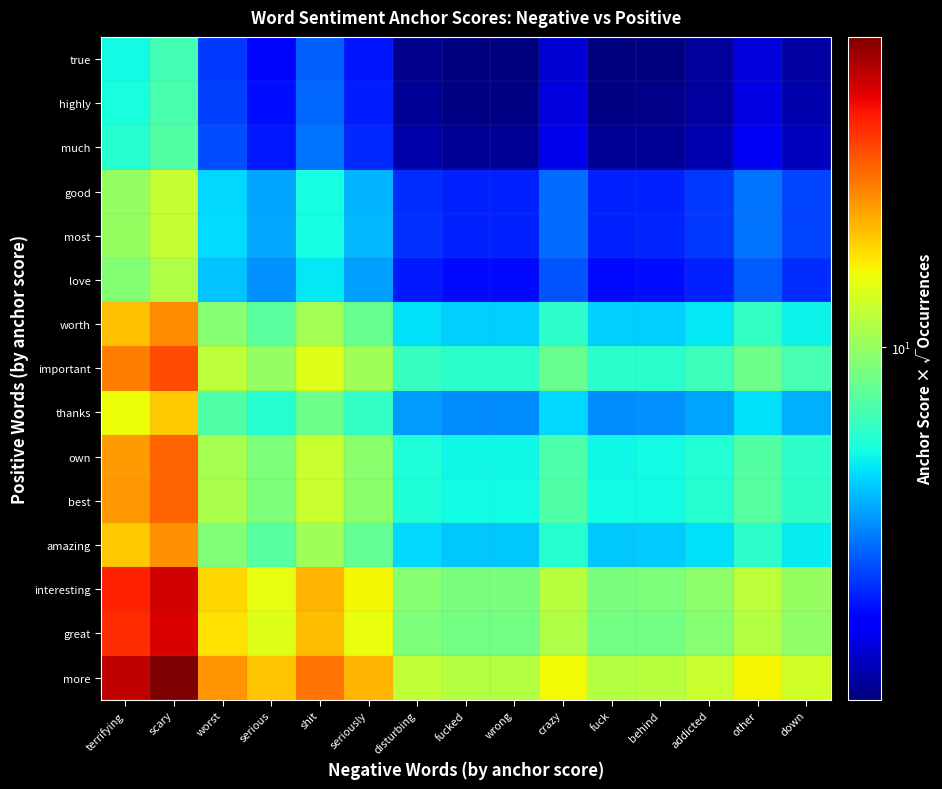

Reading left to right, list all the values displayed in this chart.

more: terrifying=57.3	scary=73.1	worst=25.4	serious=20.4	shit=29.8	seriously=21.9	disturbing=12.5	fucked=11.7	wrong=11.7	crazy=16.1	fuck=11.7	behind=11.8	addicted=13.0	other=16.6	down=13.6
great: terrifying=40.7	scary=51.9	worst=18.1	serious=14.5	shit=21.2	seriously=15.5	disturbing=8.9	fucked=8.3	wrong=8.3	crazy=11.5	fuck=8.3	behind=8.4	addicted=9.2	other=11.8	down=9.7
interesting: terrifying=42.5	scary=54.1	worst=18.8	serious=15.1	shit=22.1	seriously=16.2	disturbing=9.2	fucked=8.7	wrong=8.7	crazy=11.9	fuck=8.7	behind=8.8	addicted=9.6	other=12.3	down=10.1
amazing: terrifying=20.2	scary=25.7	worst=9.0	serious=7.2	shit=10.5	seriously=7.7	disturbing=4.4	fucked=4.1	wrong=4.1	crazy=5.7	fuck=4.1	behind=4.2	addicted=4.6	other=5.8	down=4.8
best: terrifying=24.9	scary=31.7	worst=11.0	serious=8.9	shit=12.9	seriously=9.5	disturbing=5.4	fucked=5.1	wrong=5.1	crazy=7.0	fuck=5.1	behind=5.1	addicted=5.6	other=7.2	down=5.9
own: terrifying=24.7	scary=31.4	worst=10.9	serious=8.8	shit=12.8	seriously=9.4	disturbing=5.4	fucked=5.0	wrong=5.0	crazy=6.9	fuck=5.0	behind=5.1	addicted=5.6	other=7.1	down=5.8
thanks: terrifying=15.7	scary=20.0	worst=7.0	serious=5.6	shit=8.2	seriously=6.0	disturbing=3.4	fucked=3.2	wrong=3.2	crazy=4.4	fuck=3.2	behind=3.2	addicted=3.6	other=4.5	down=3.7
important: terrifying=27.9	scary=35.6	worst=12.4	serious=10.0	shit=14.5	seriously=10.6	disturbing=6.1	fucked=5.7	wrong=5.7	crazy=7.9	fuck=5.7	behind=5.8	addicted=6.3	other=8.1	down=6.6
worth: terrifying=20.7	scary=26.4	worst=9.2	serious=7.4	shit=10.8	seriously=7.9	disturbing=4.5	fucked=4.2	wrong=4.2	crazy=5.8	fuck=4.2	behind=4.3	addicted=4.7	other=6.0	down=4.9
love: terrifying=9.1	scary=11.6	worst=4.0	serious=3.2	shit=4.7	seriously=3.5	disturbing=2.0	fucked=1.9	wrong=1.9	crazy=2.6	fuck=1.9	behind=1.9	addicted=2.1	other=2.6	down=2.2
most: terrifying=10.0	scary=12.8	worst=4.5	serious=3.6	shit=5.2	seriously=3.8	disturbing=2.2	fucked=2.1	wrong=2.1	crazy=2.8	fuck=2.1	behind=2.1	addicted=2.3	other=2.9	down=2.4
good: terrifying=10.0	scary=12.7	worst=4.4	serious=3.5	shit=5.2	seriously=3.8	disturbing=2.2	fucked=2.0	wrong=2.0	crazy=2.8	fuck=2.0	behind=2.1	addicted=2.2	other=2.9	down=2.4
much: terrifying=5.6	scary=7.1	worst=2.5	serious=2.0	shit=2.9	seriously=2.1	disturbing=1.2	fucked=1.1	wrong=1.1	crazy=1.6	fuck=1.1	behind=1.2	addicted=1.3	other=1.6	down=1.3
highly: terrifying=5.3	scary=6.7	worst=2.3	serious=1.9	shit=2.7	seriously=2.0	disturbing=1.1	fucked=1.1	wrong=1.1	crazy=1.5	fuck=1.1	behind=1.1	addicted=1.2	other=1.5	down=1.3
true: terrifying=5.1	scary=6.5	worst=2.3	serious=1.8	shit=2.7	seriously=2.0	disturbing=1.1	fucked=1.0	wrong=1.0	crazy=1.4	fuck=1.0	behind=1.1	addicted=1.2	other=1.5	down=1.2